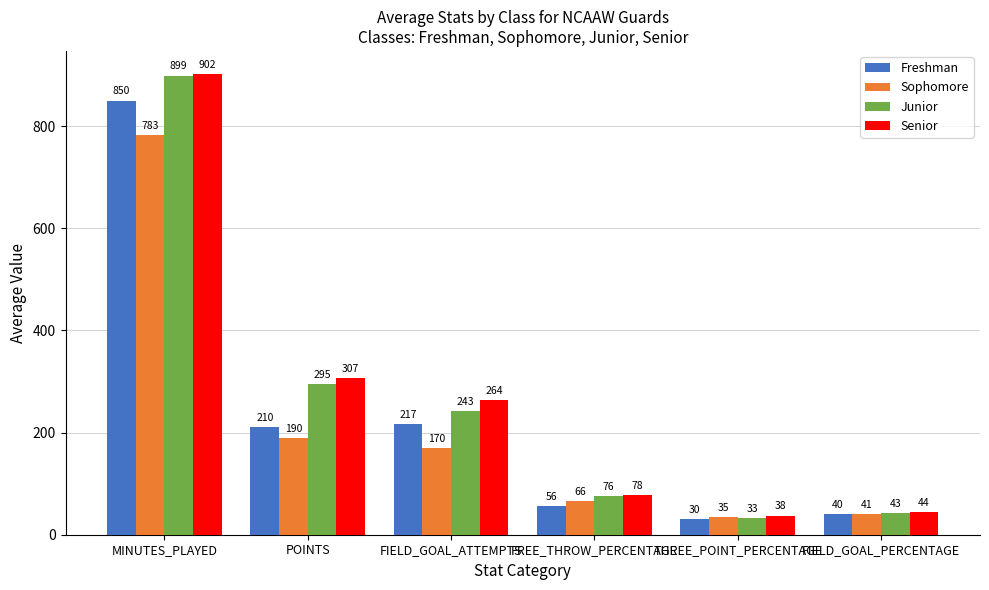

At which category is the sum across all series the highest?

MINUTES_PLAYED